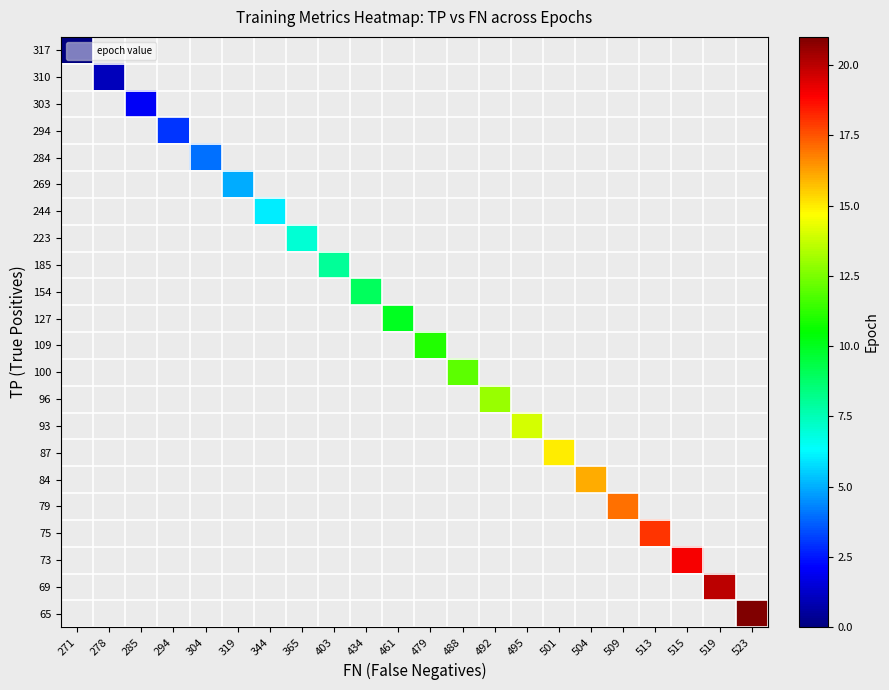

Count the number of data series in this chart.

22